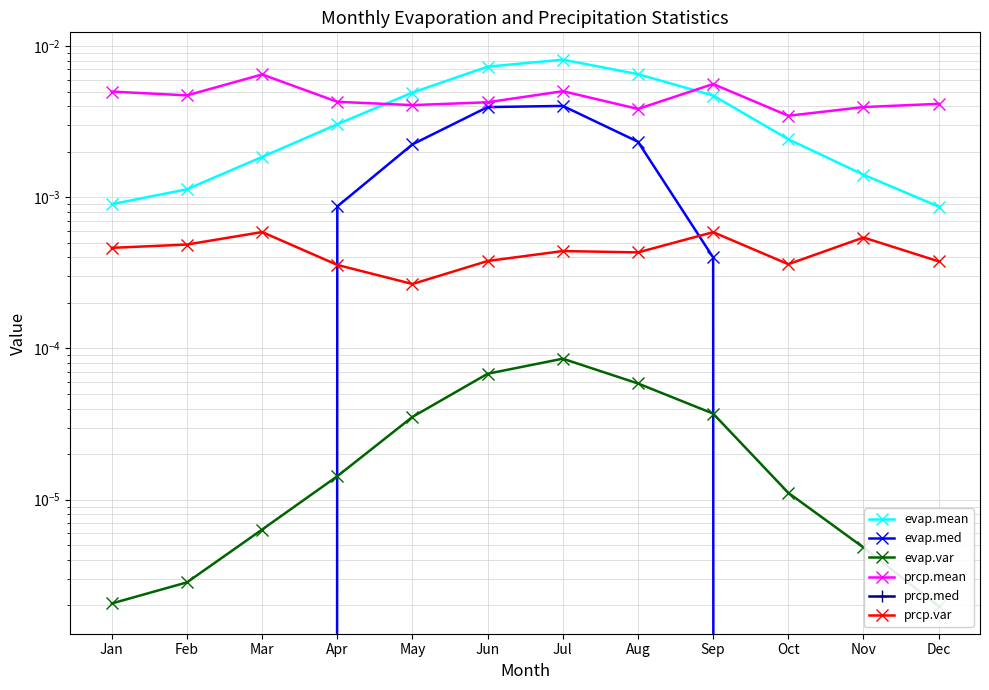

True or false: evap.var has more than 2 points higher than both neighbors.

False